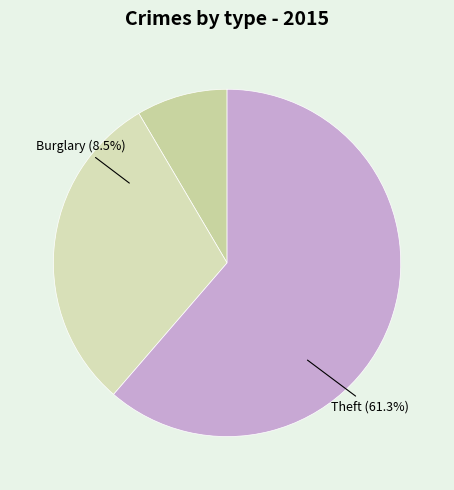

What is the smallest slice in the pie chart?

Arson